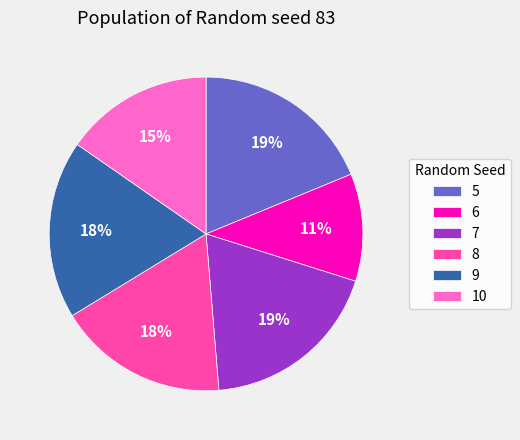

What percentage is the 10 slice, to the nearest percent?

15%